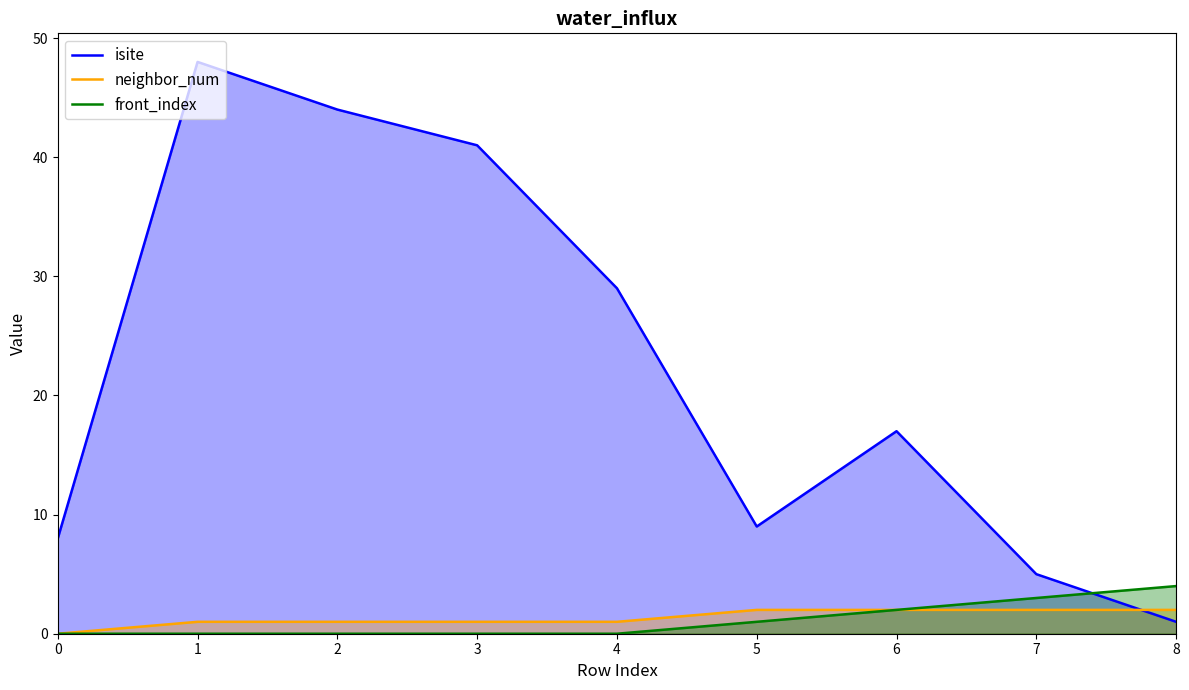

At 1, list the series in order from largest to smallest.

isite, neighbor_num, front_index